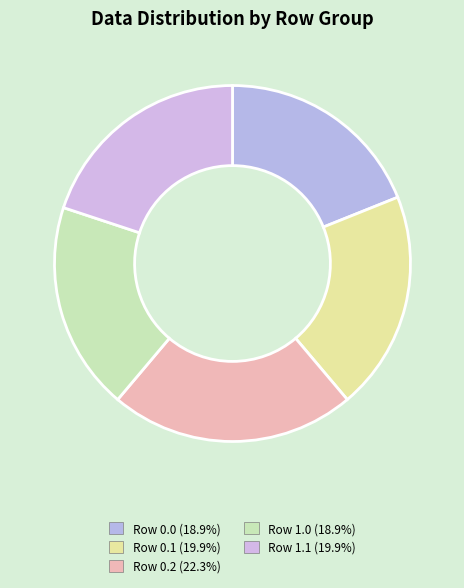

How many slices are in this pie chart?

5